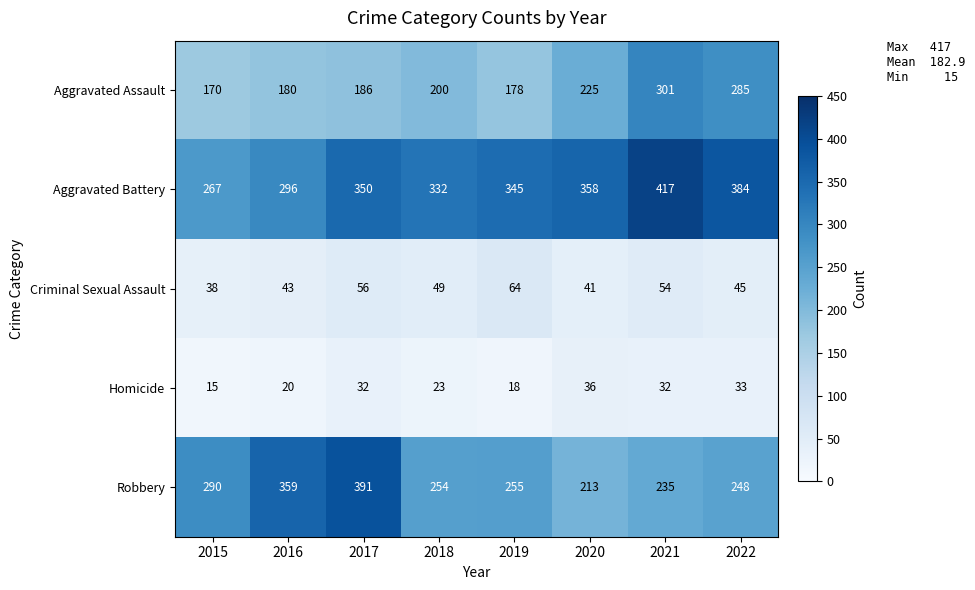

What is the difference between the maximum and second lowest values in the Aggravated Battery series?

121